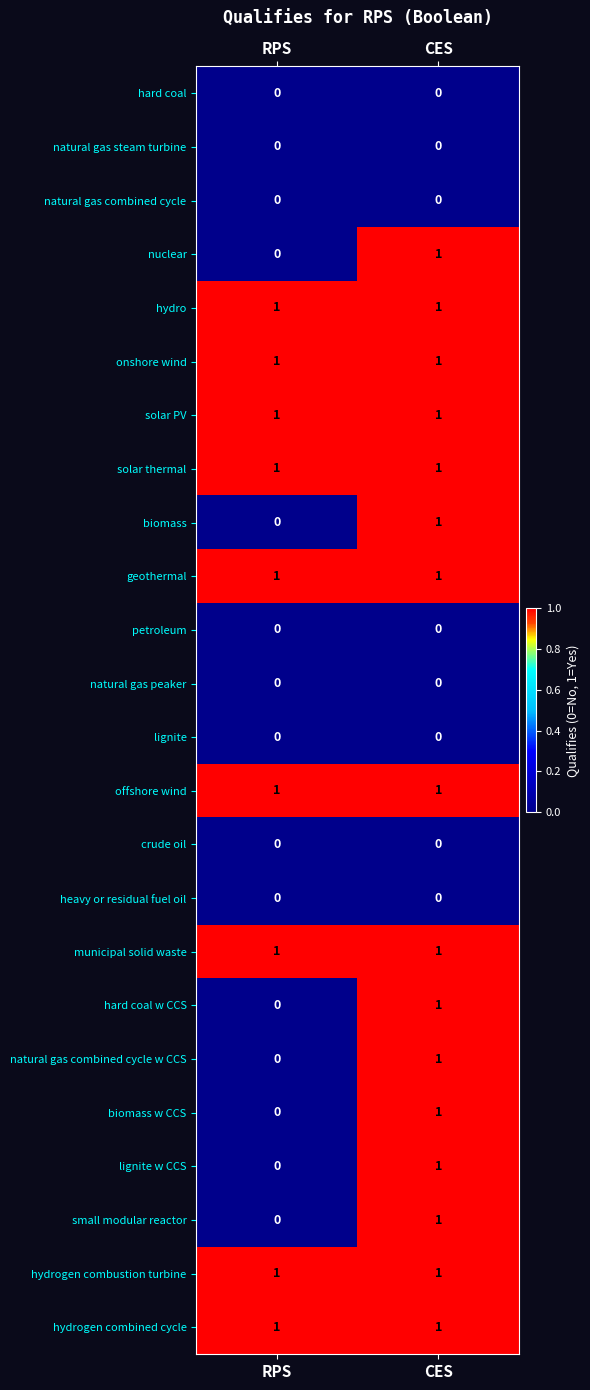

What is the difference between the highest and lowest values at CES?

1